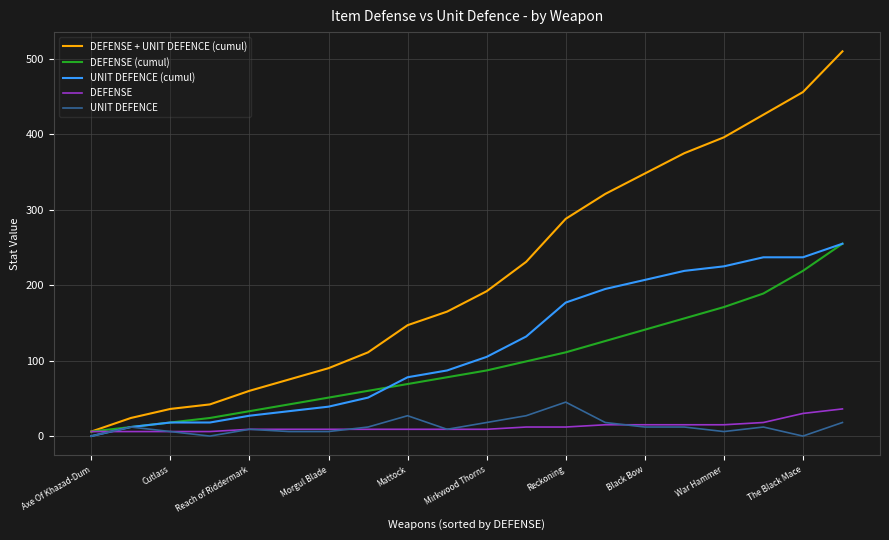

Which series has the largest range (max minus min)?

DEFENSE + UNIT DEFENCE (cumul)